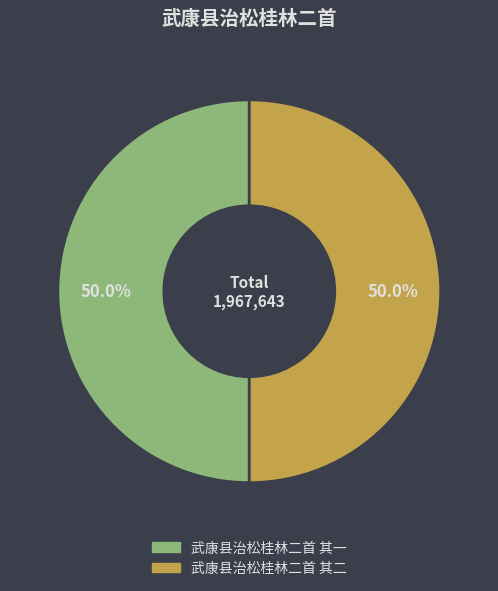

What percentage do 武康县治松桂林二首 其二 and 武康县治松桂林二首 其一 together represent?

100.0%